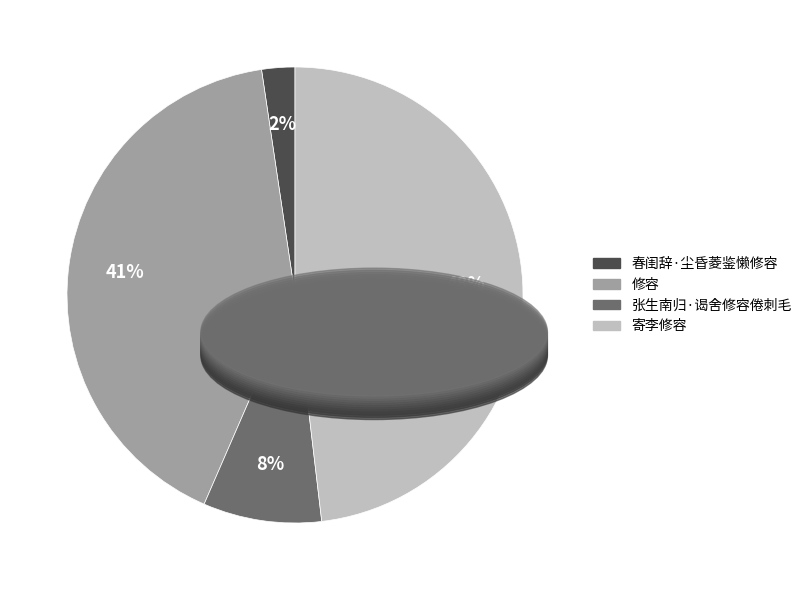

Count the number of slices in the pie.

4